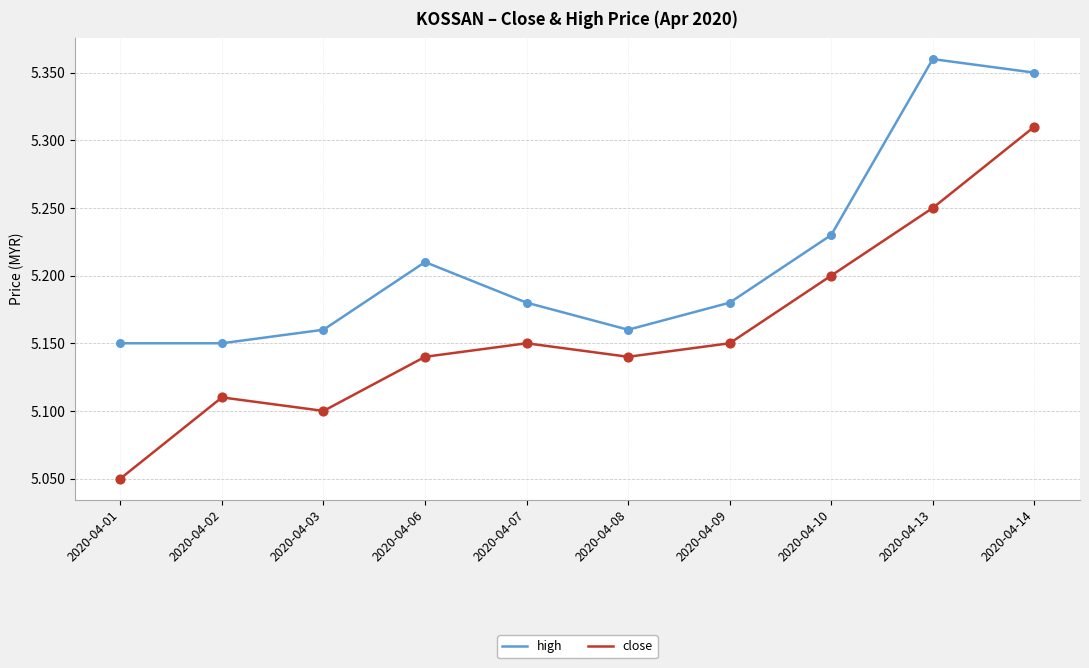

Is the value of high at 2020-04-06 greater than the value of close at 2020-04-02?

Yes